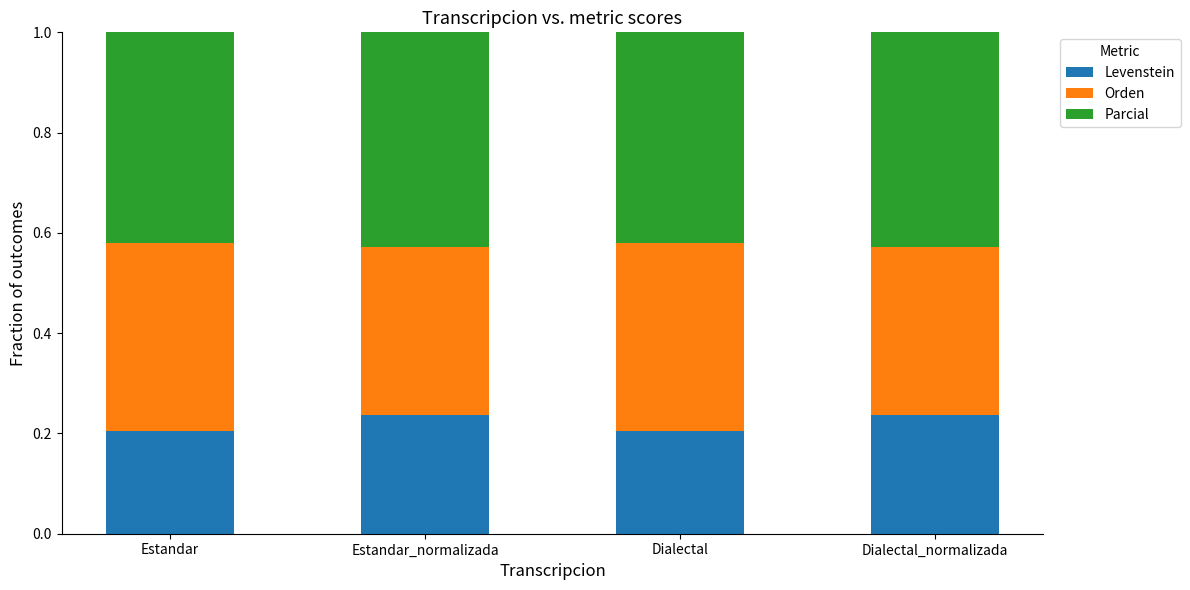

Count the Levenstein values in the range 0 to 1.

4